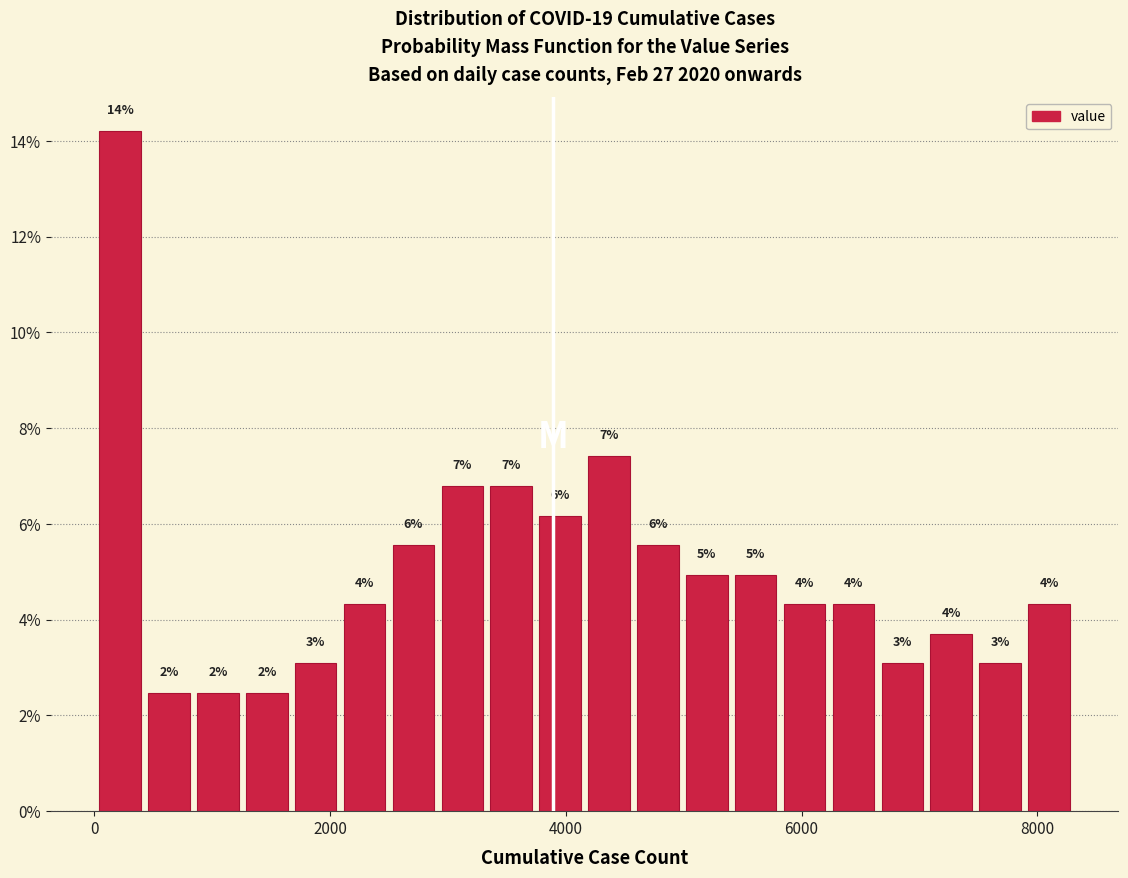

Around what value on the x-axis is the tallest bar? Give the approximate position of its centre, as read against the axis.

200